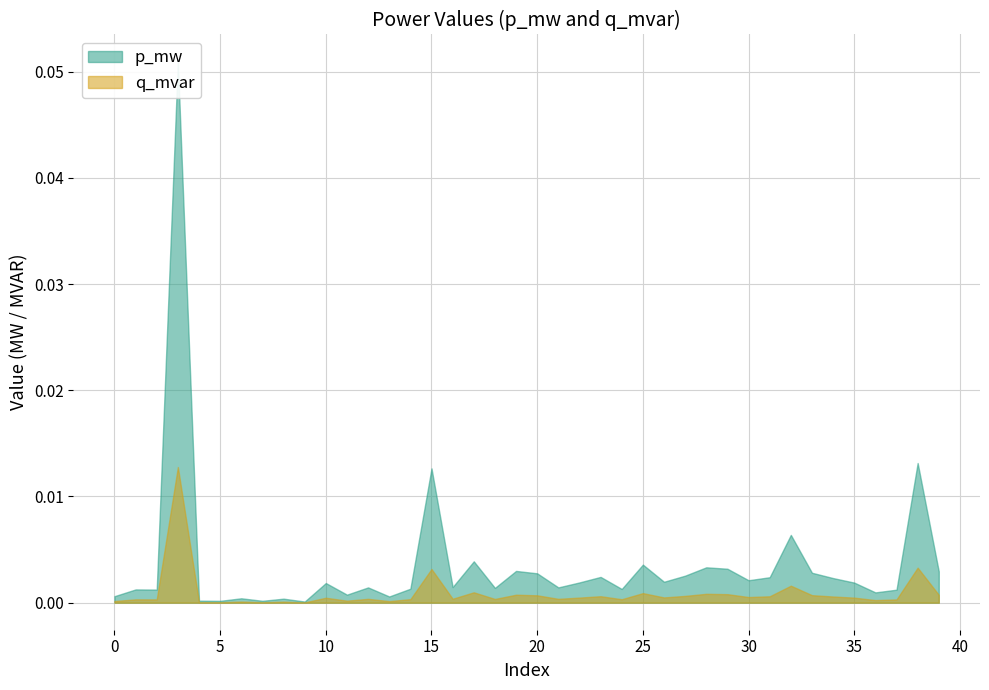

Which series changed the most between 16 and 17?

p_mw